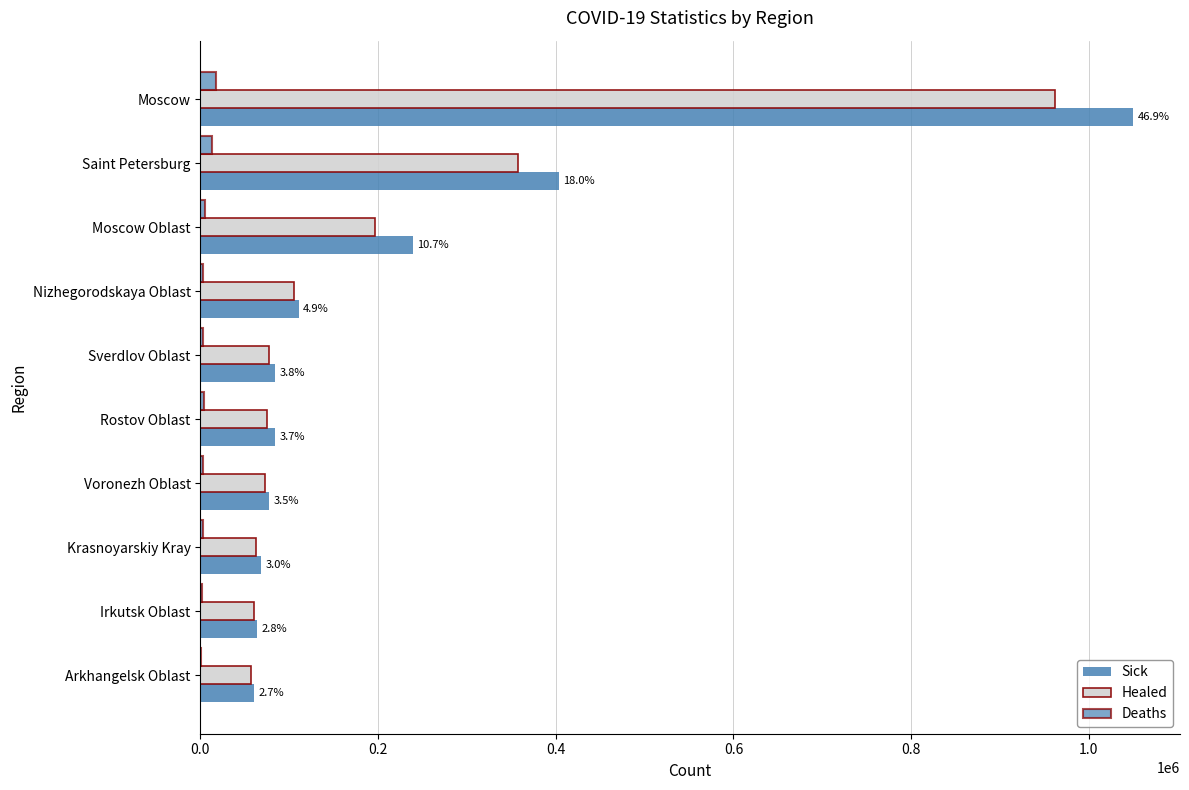

How many categories are shown in the chart?

10